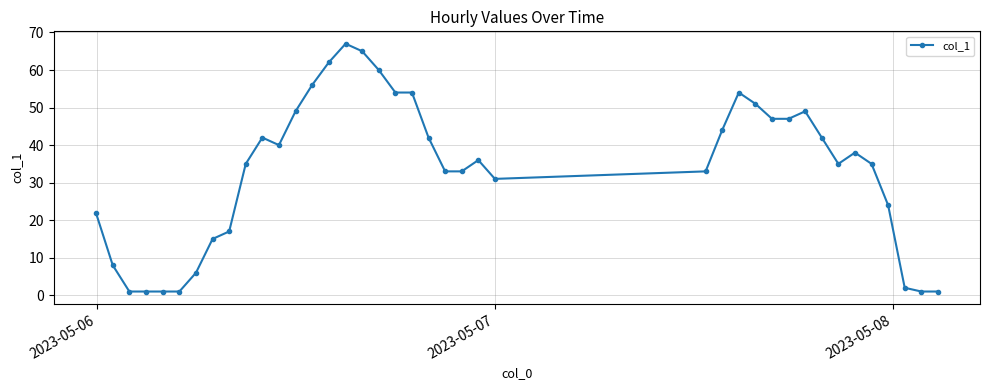

What is the average value?

33